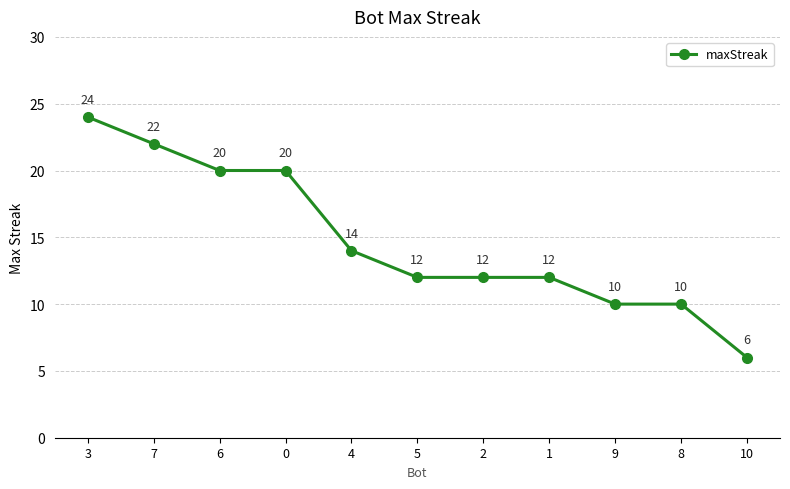

What is the maximum value shown in the chart?

24